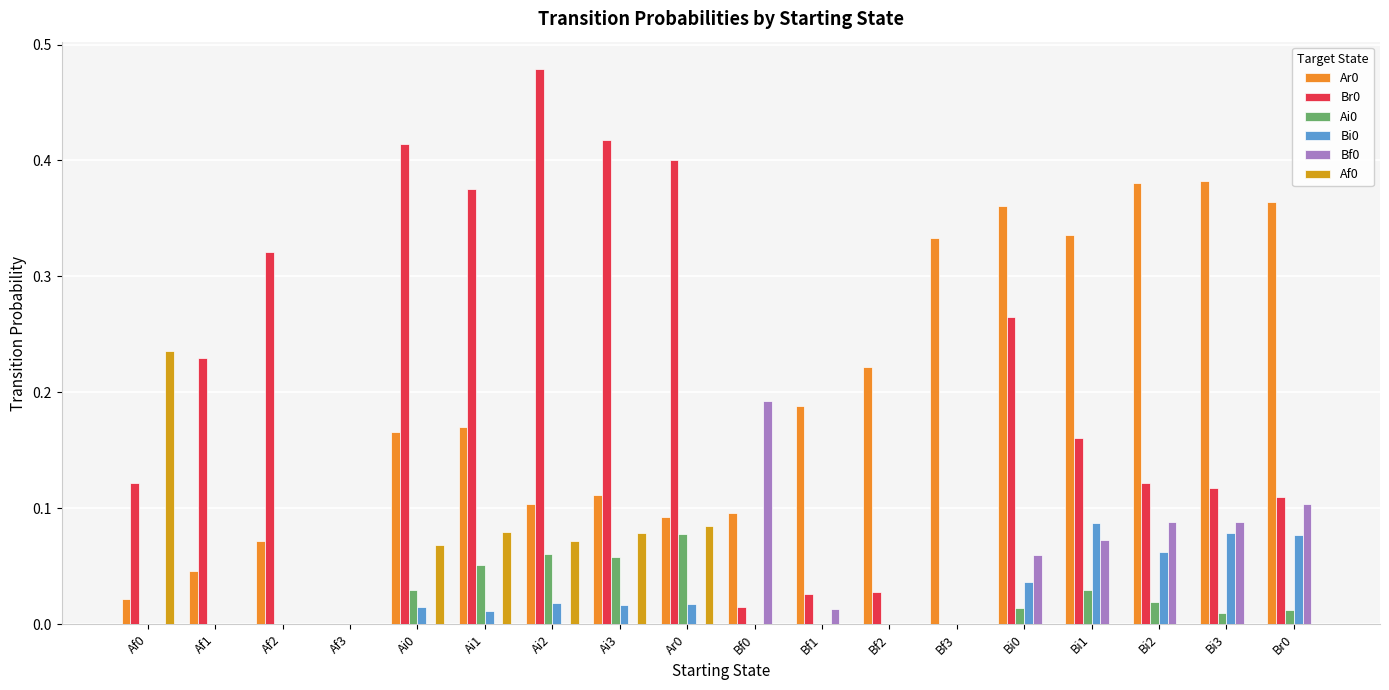

Does the chart contain stacked bars?

No